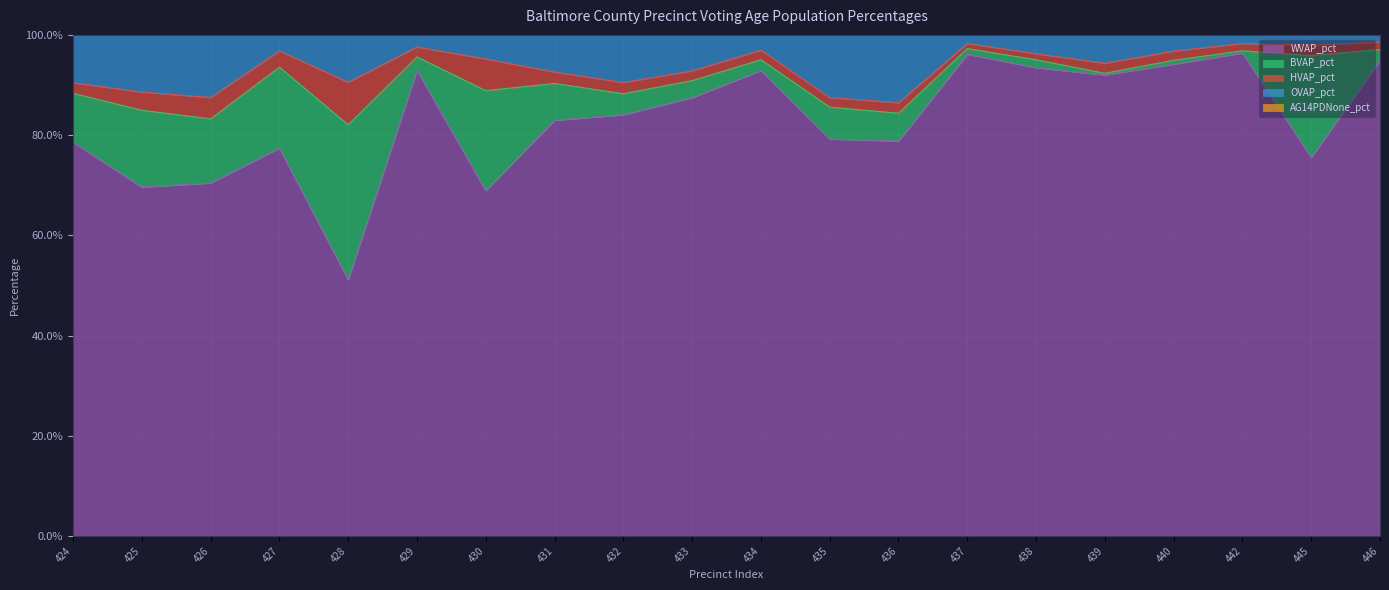

True or false: AG14PDNone_pct has more than 1 interior local peaks.

True